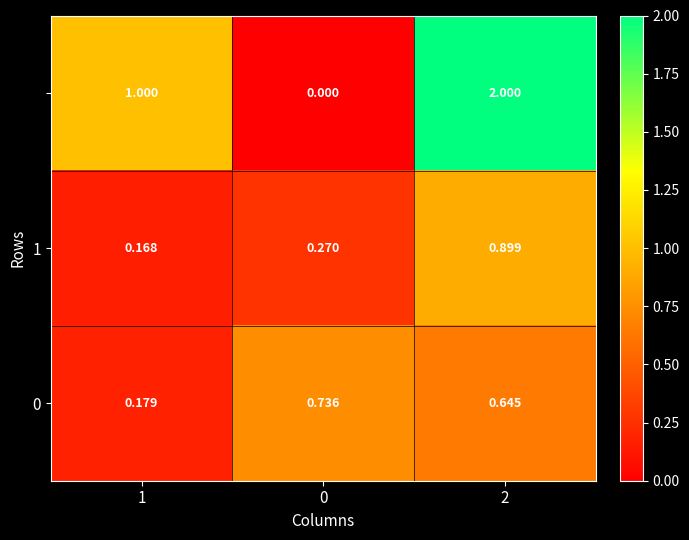

How many categories are shown in the chart?

3